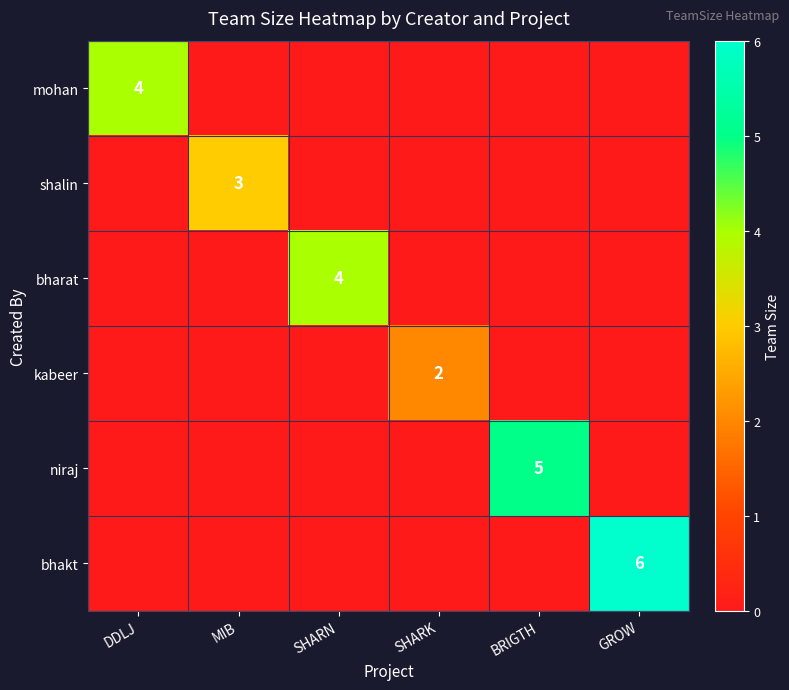

Which category has the lowest value in the mohan series?

MIB